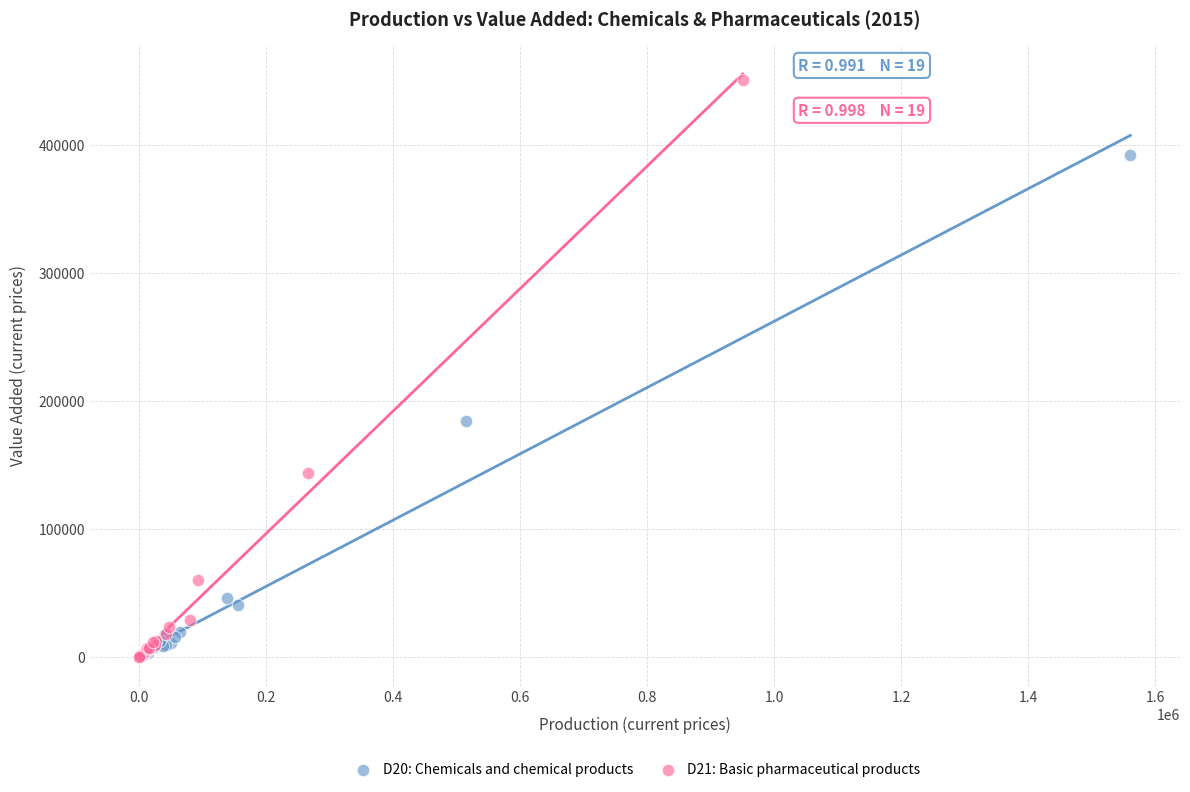

Which series contains the highest Y value?

D21: Basic pharmaceutical products